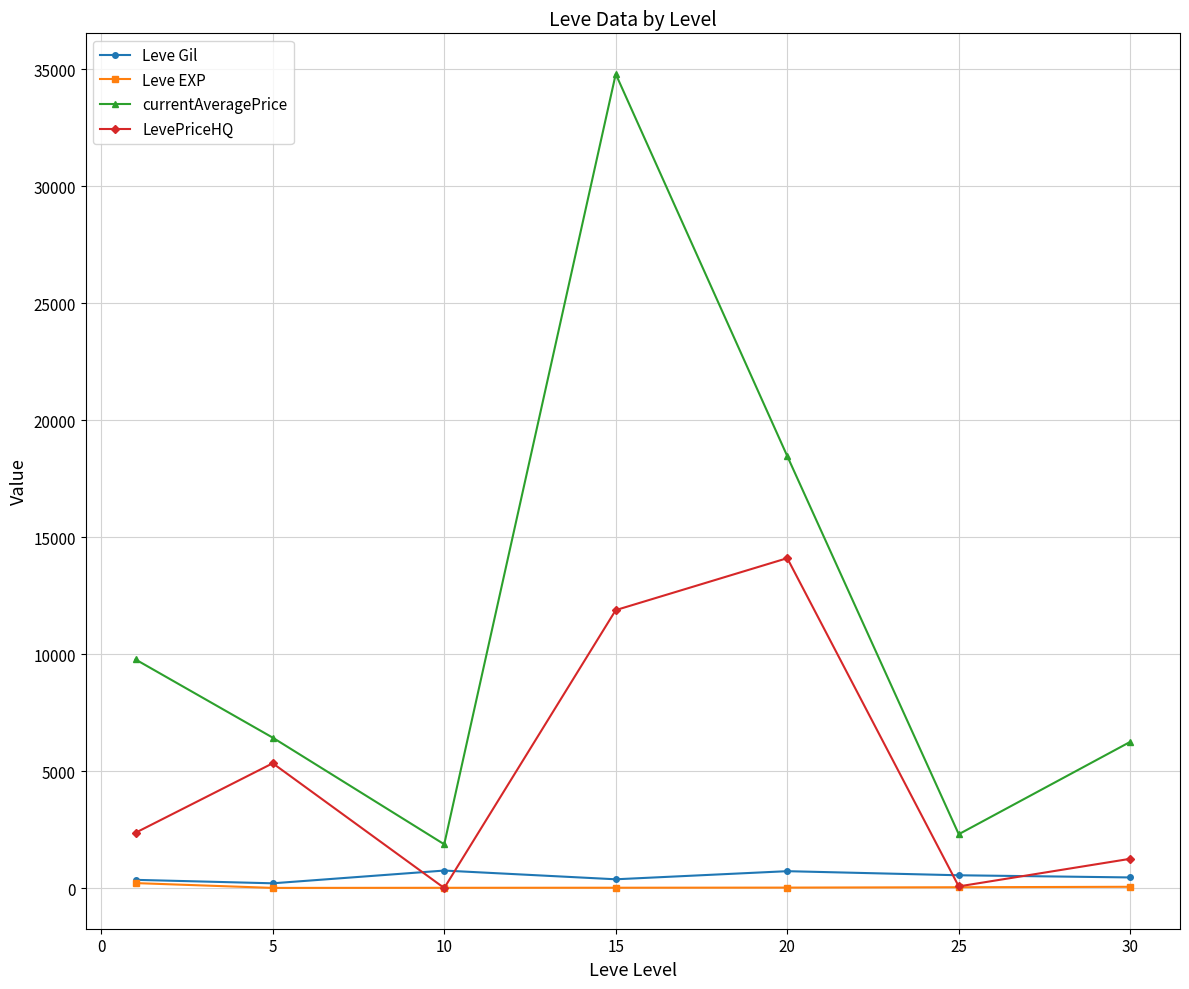

Which series has the largest range (max minus min)?

currentAveragePrice